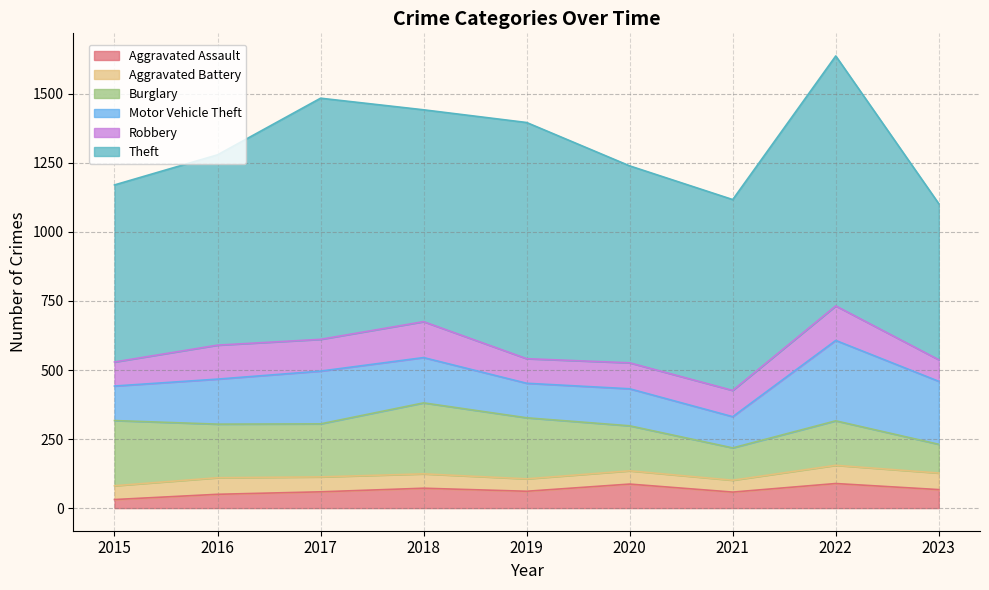

True or false: Aggravated Assault has a value of 32 at 2023.

False